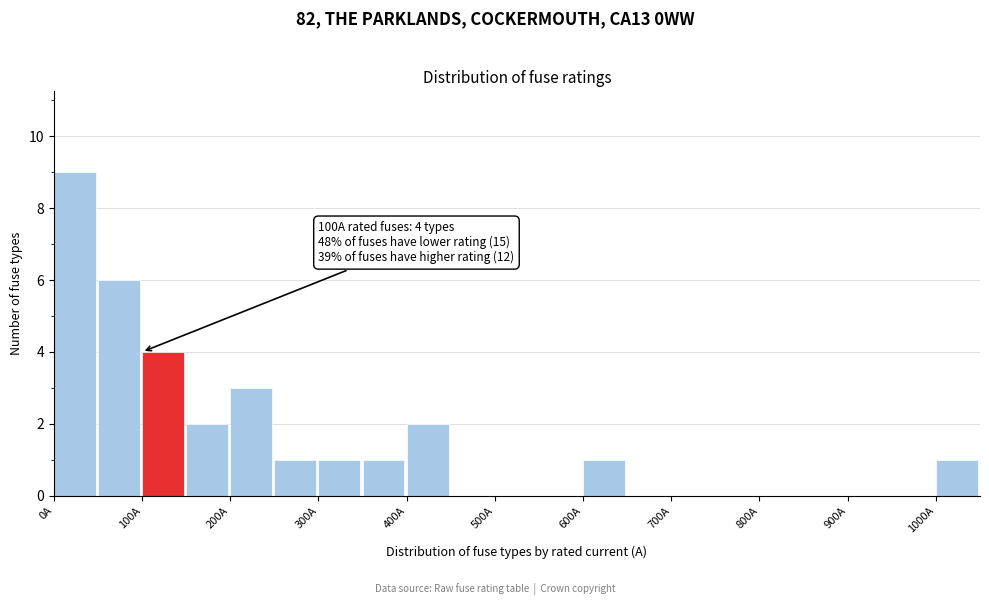

Over which range of the x-axis is the bar tallest?

0 to 50